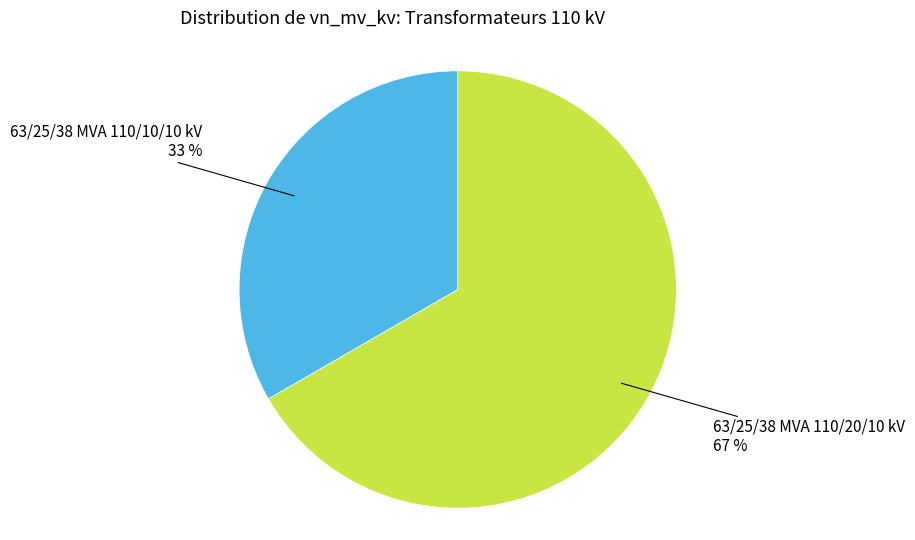

Which category has the smallest portion of the pie?

63/25/38 MVA 110/10/10 kV